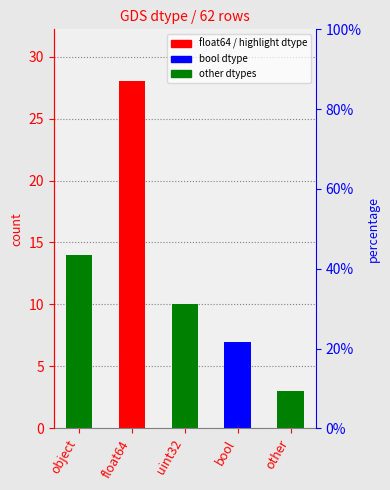

Reading left to right, what are all the values shown in this chart?

14	28	10	7	3